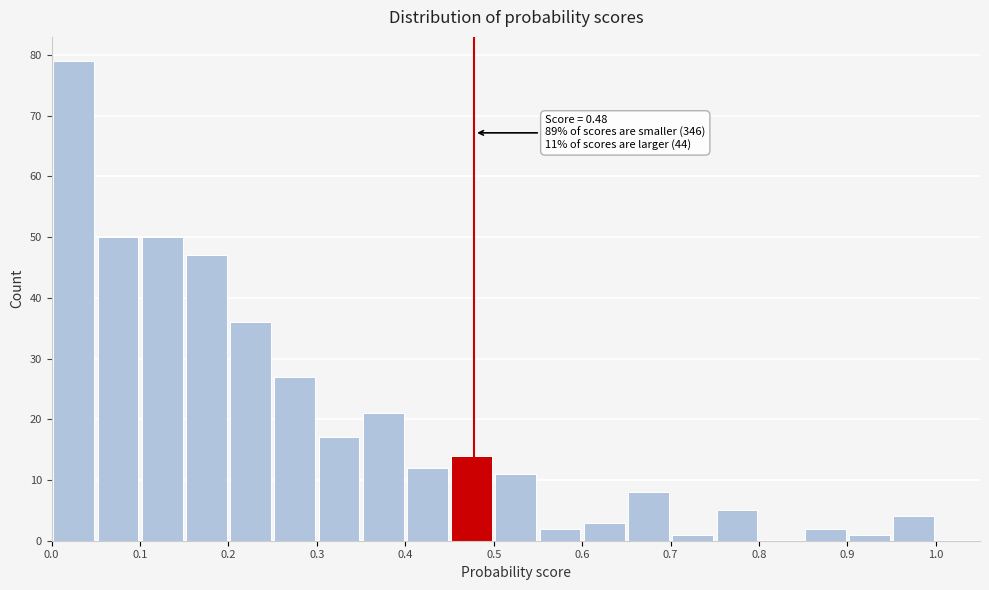

Over which range of the x-axis is the bar tallest?

0.00 to 0.05